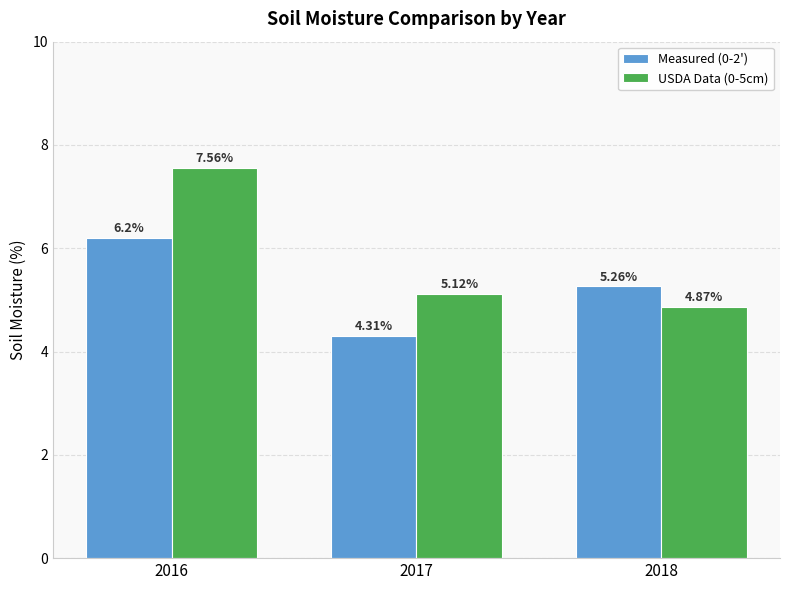

At which category is the sum across all series the highest?

2016